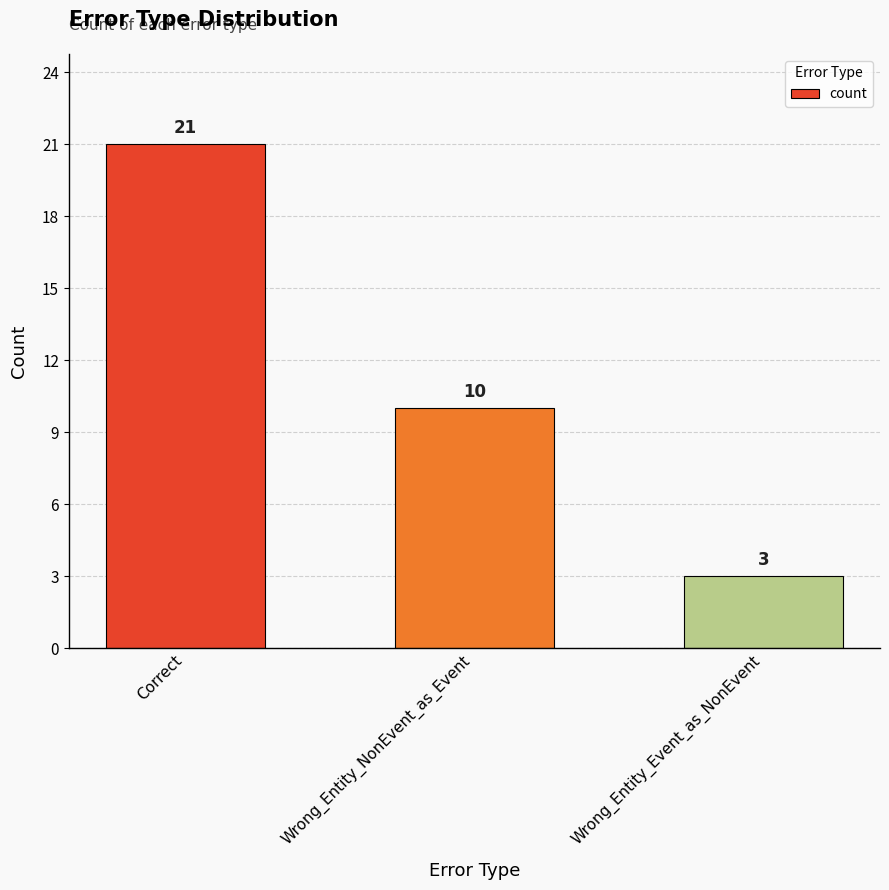

Is it true that the value at Wrong_Entity_Event_as_NonEvent is 3?

True